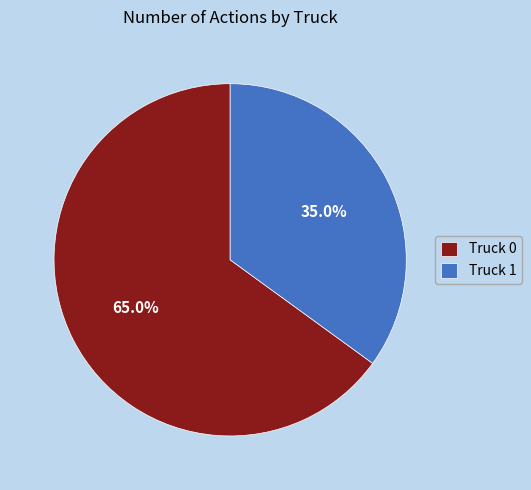

What percentage do Truck 0 and Truck 1 together represent?

100.0%